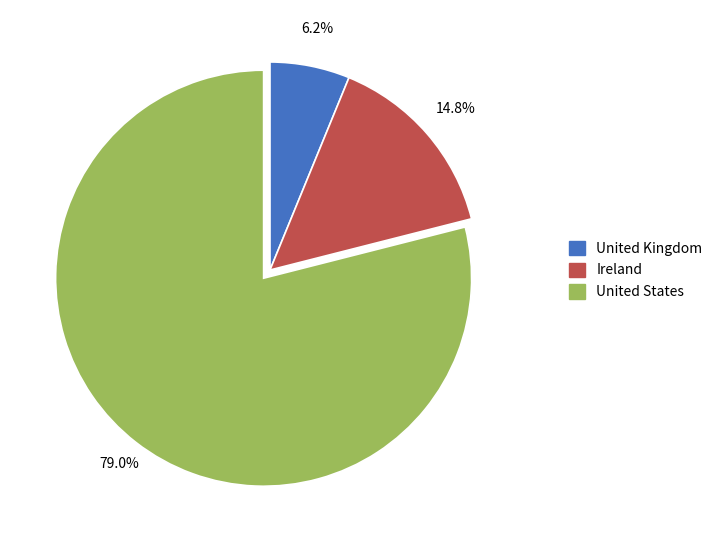

To the nearest percent, what is the combined percentage of United States and United Kingdom?

85%